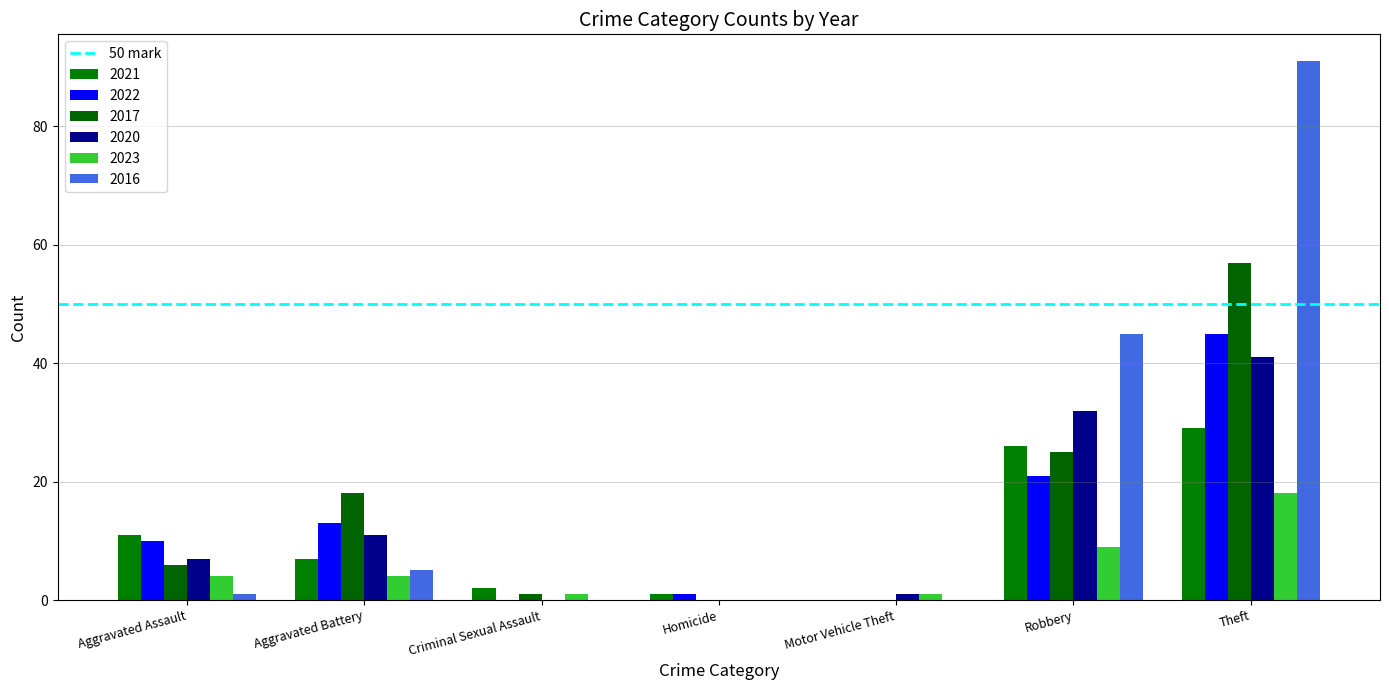

Is the value of 2020 at Motor Vehicle Theft greater than the value of 2022 at Aggravated Assault?

No